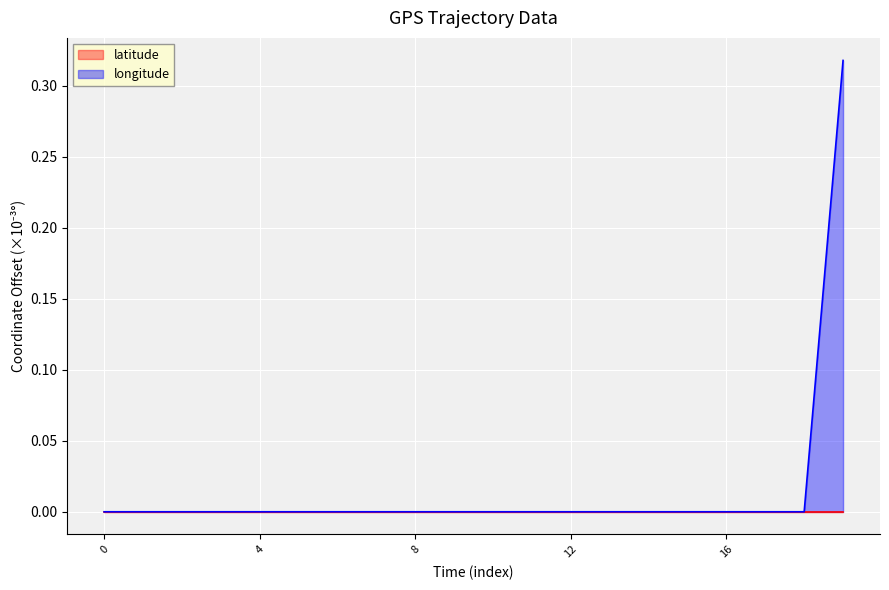

Which series has the largest total across all categories?

longitude